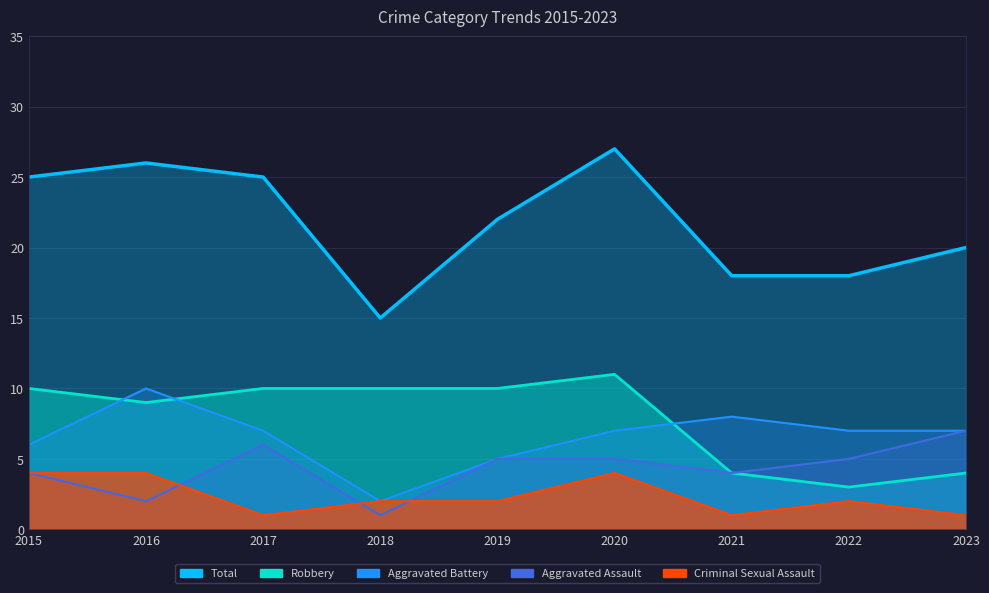

Reading left to right, extract all data points from this chart.

Aggravated Assault: 4	2	6	1	5	5	4	5	7
Aggravated Battery: 6	10	7	2	5	7	8	7	7
Criminal Sexual Assault: 4	4	1	2	2	4	1	2	1
Robbery: 10	9	10	10	10	11	4	3	4
Total: 25	26	25	15	22	27	18	18	20